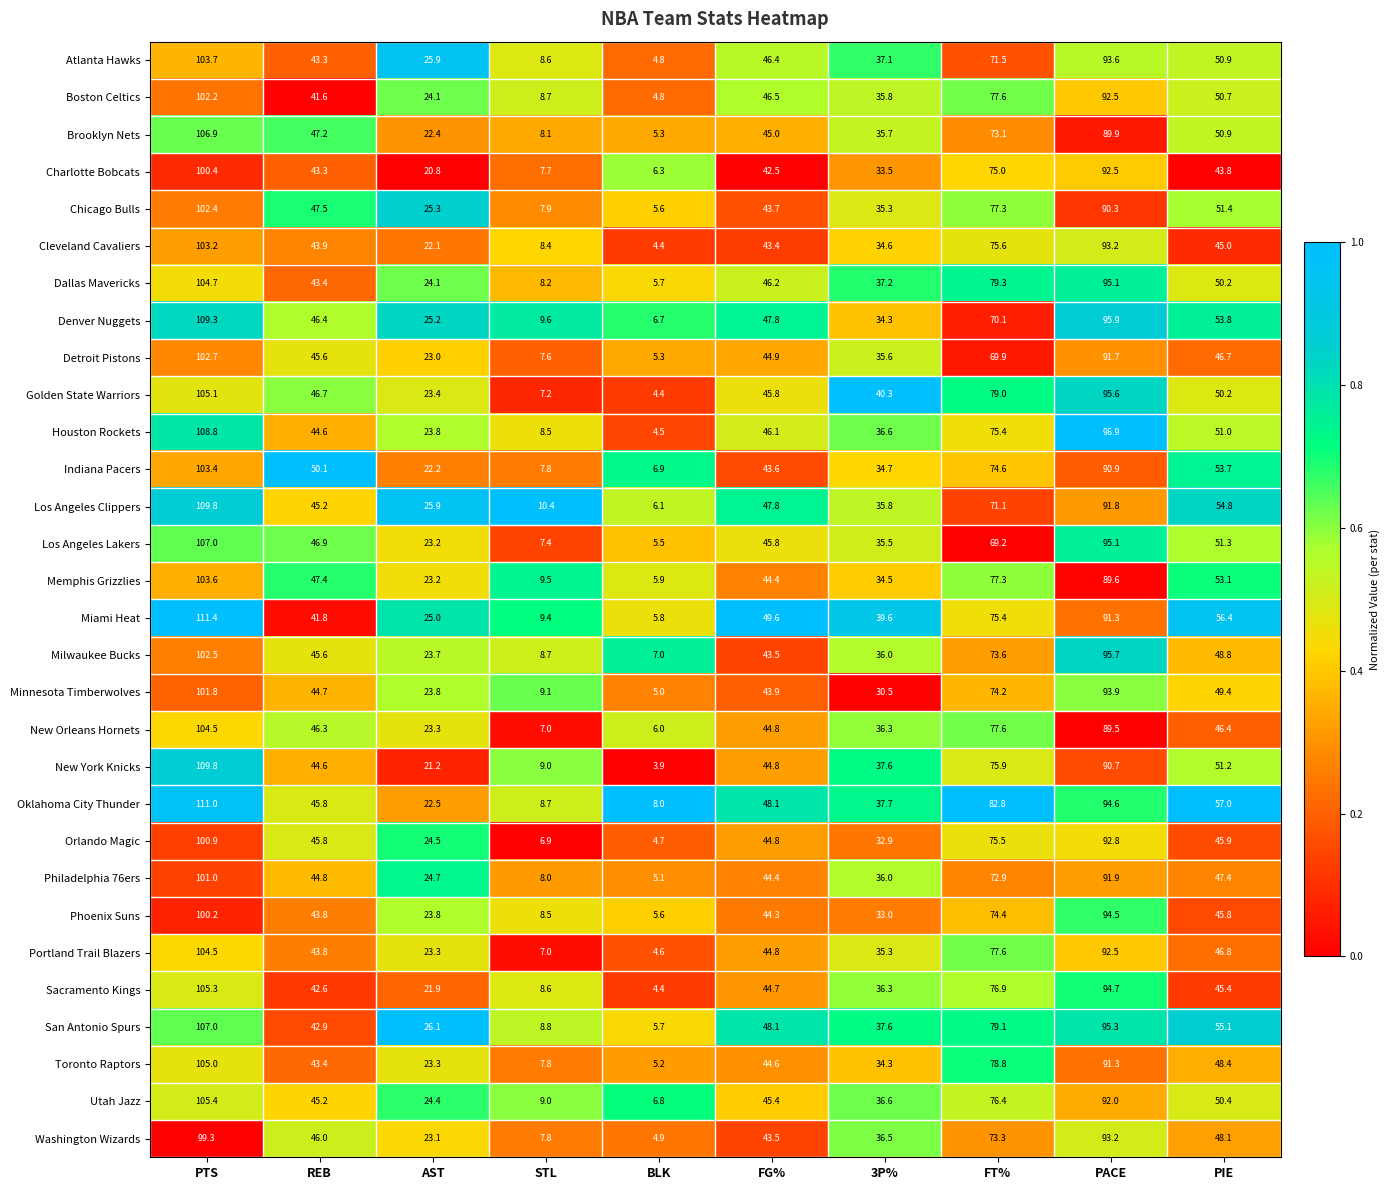

Is it true that Boston Celtics equals 4.8 at BLK?

True